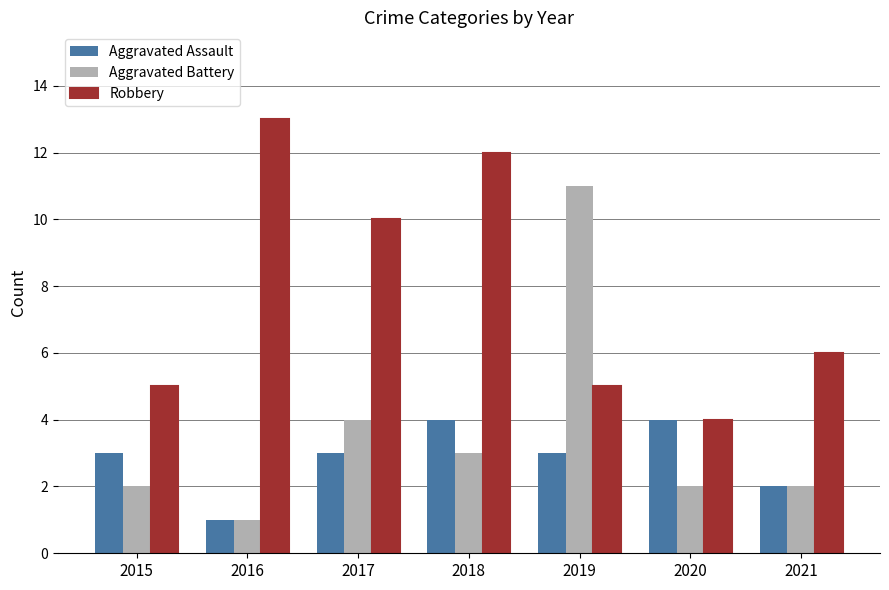

What is the lowest value of the Aggravated Battery series?

1